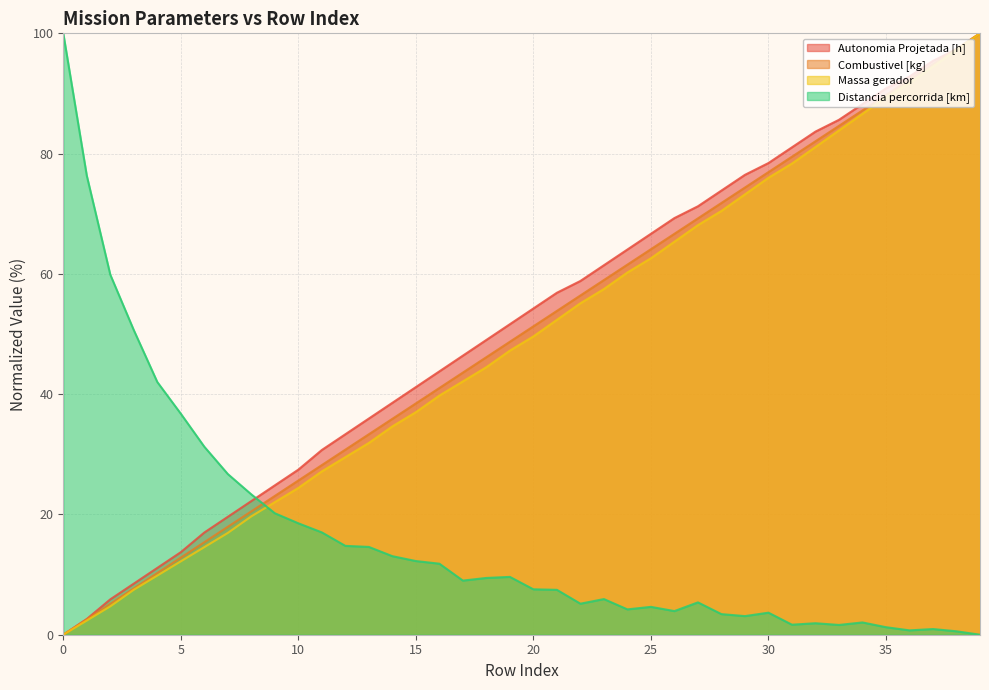

What is the average value of the Distancia percorrida [km] series?

16.6